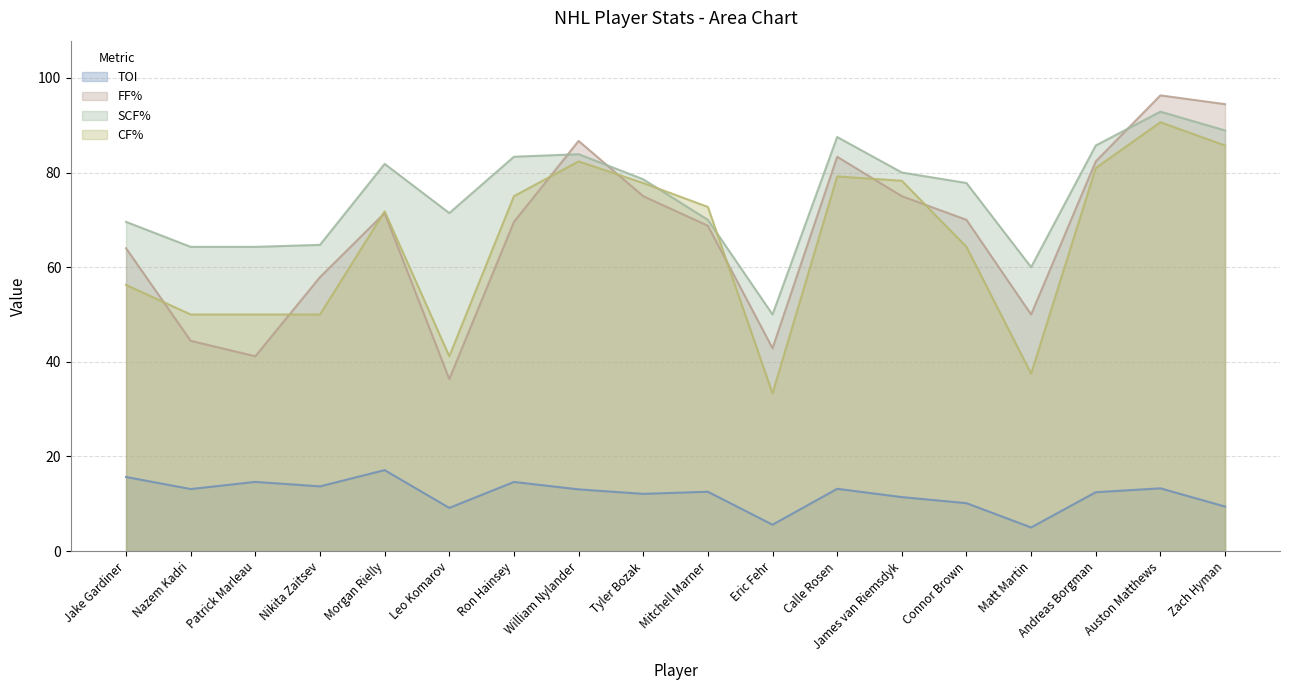

In CF%, how many points are higher than both neighbors (excluding endpoints)?

4